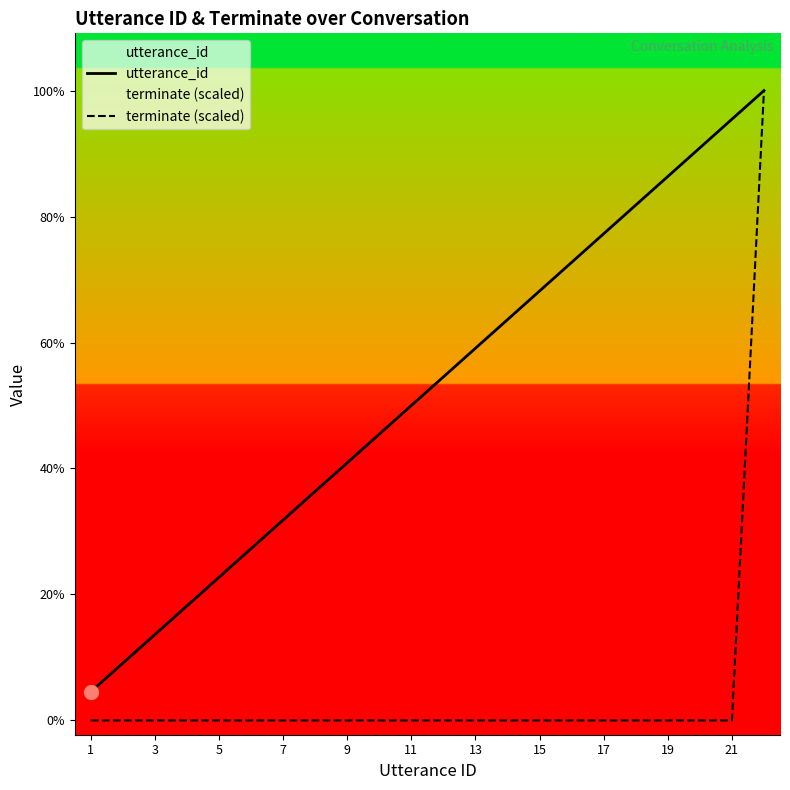

True or false: terminate (scaled) and utterance_id intersect in this chart.

False